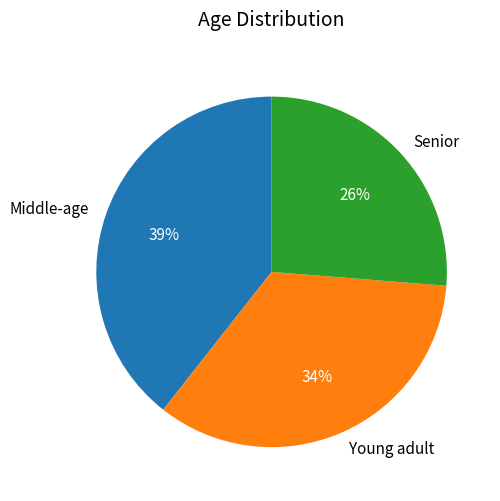

How many slices are in this pie chart?

3